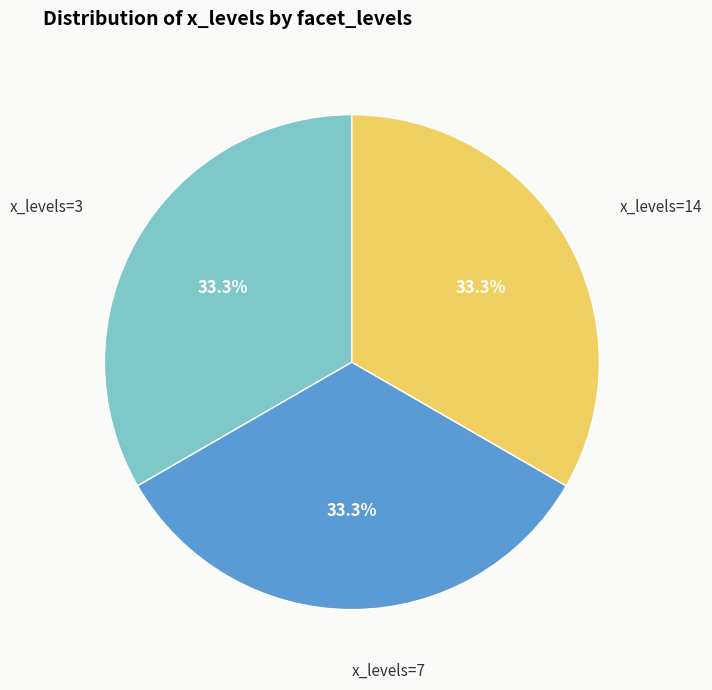

Is there any slice that represents more than half of the pie?

No